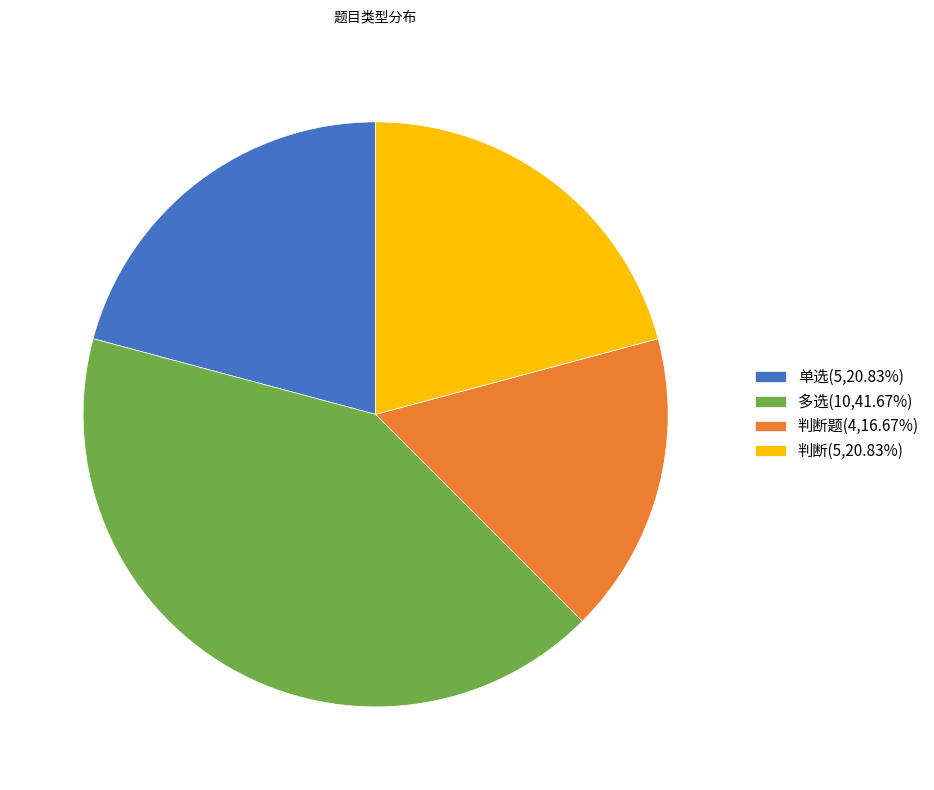

Does 判断(5,20.83%) represent more than half of the total?

No